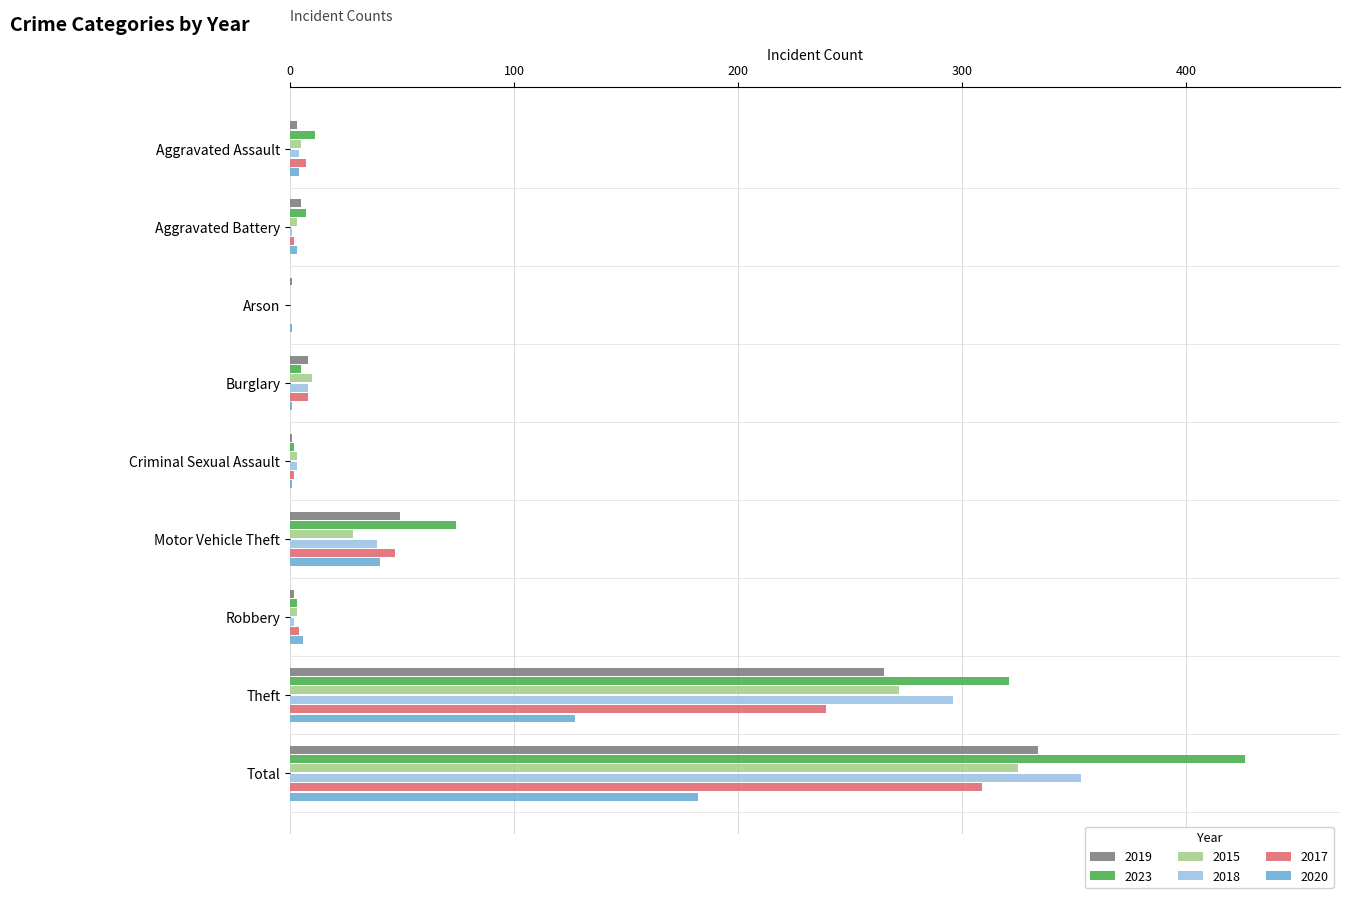

True or false: 2017 has a value of 309 at Total.

True